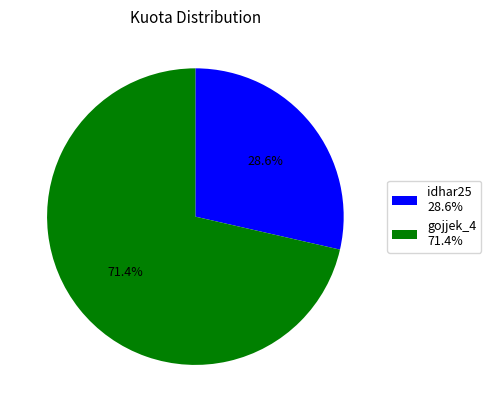

What is the majority slice?

gojjek_4